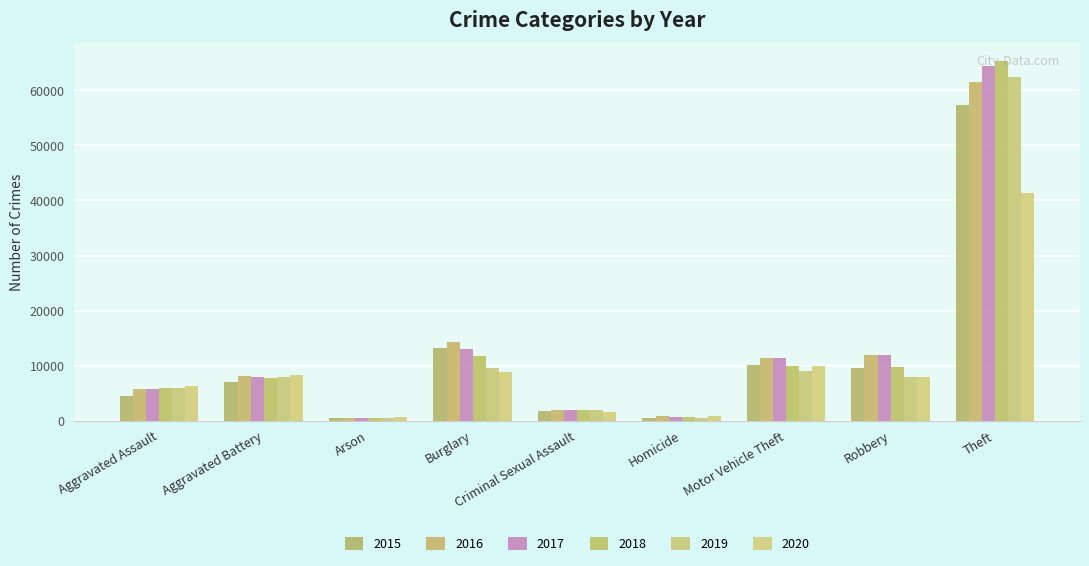

How many bars are there in each group?

6